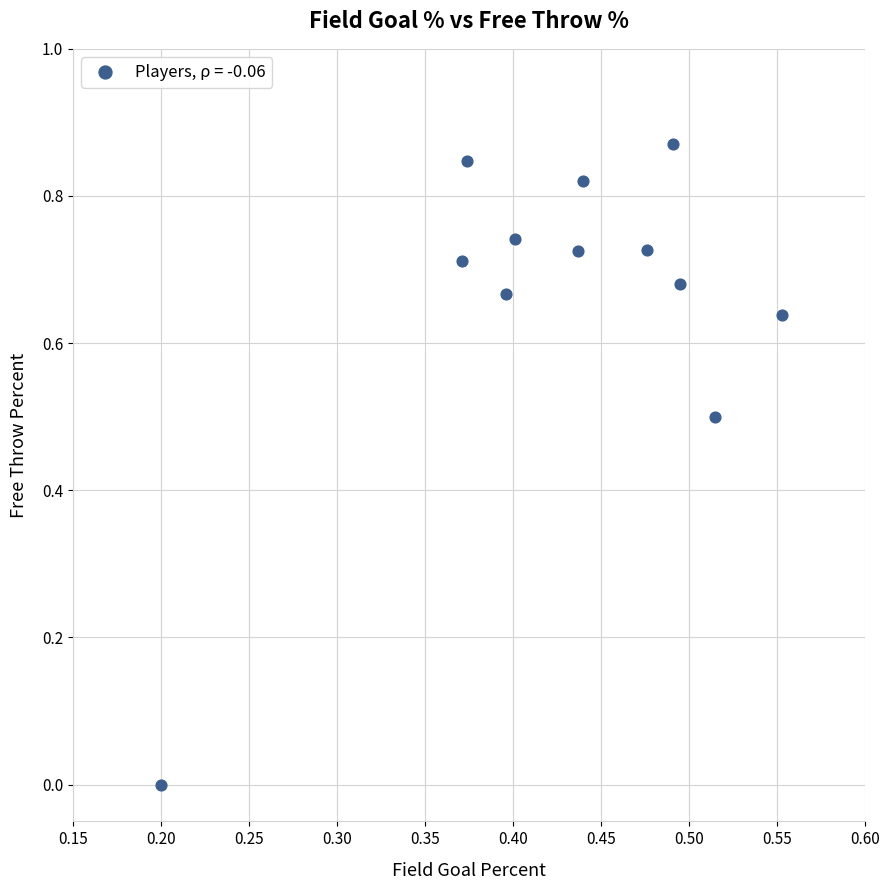

What is the average X value?

0.4